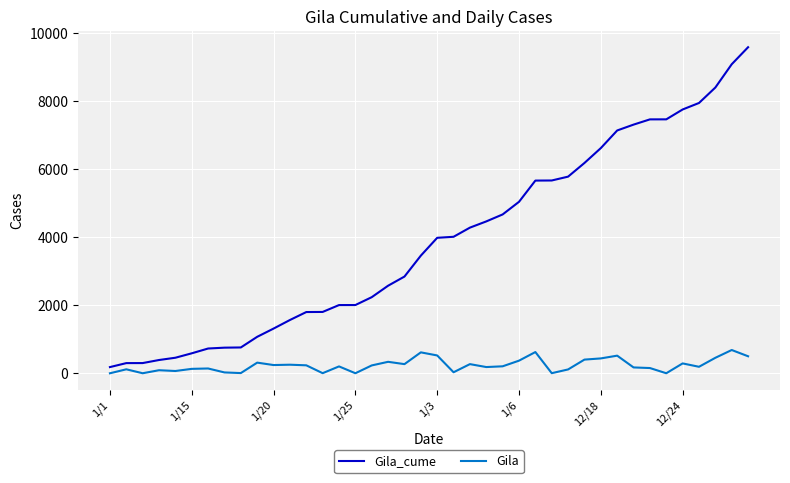

Which series has the largest range (max minus min)?

Gila_cume